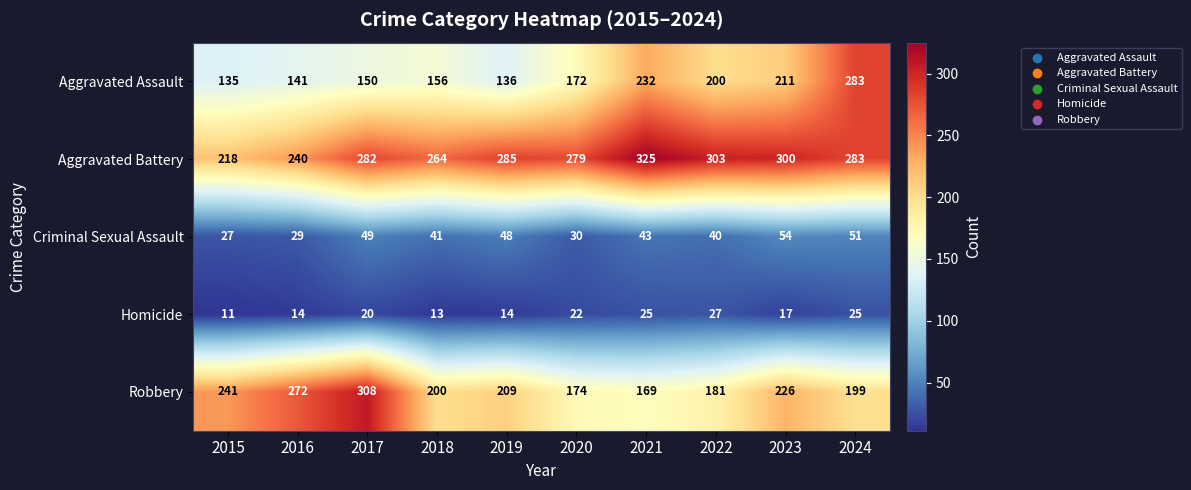

What value does the Criminal Sexual Assault series have at 2020?

30